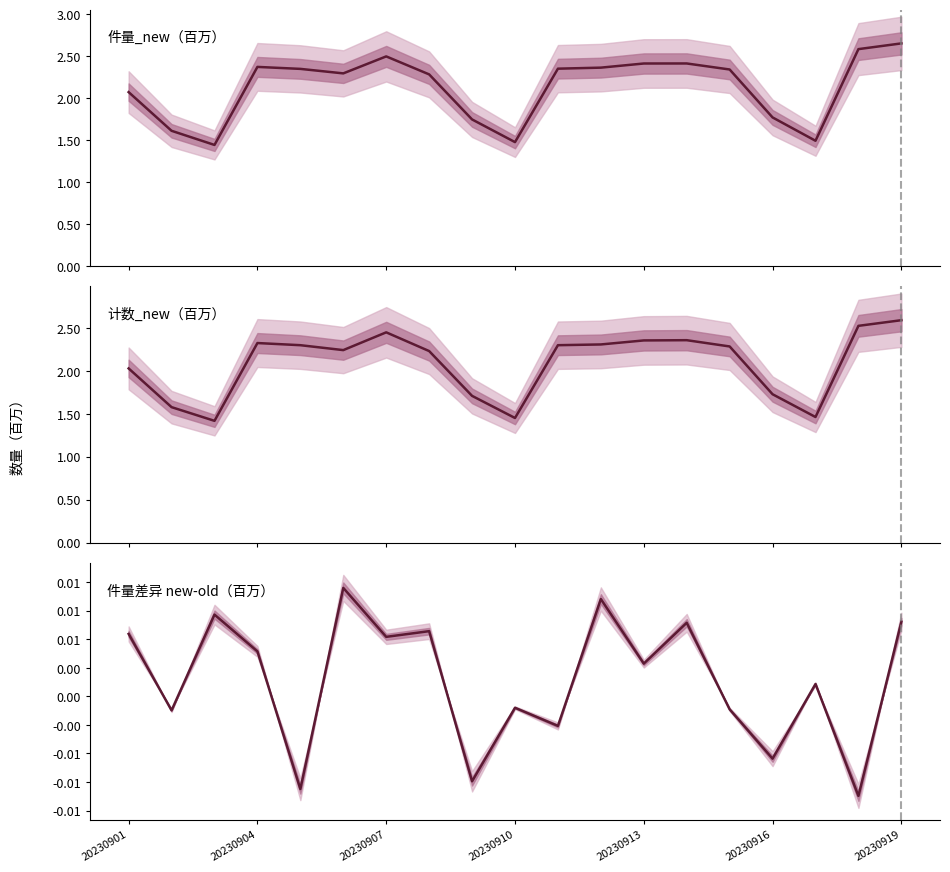

What is the minimum value for 计数_new（百万）?

1.4